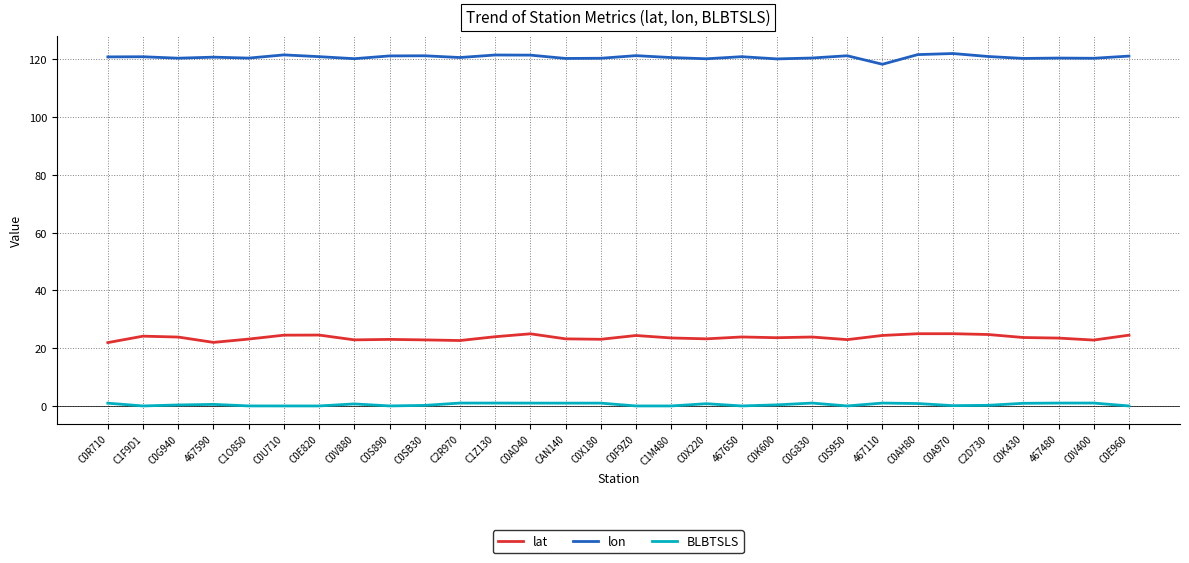

True or false: lat has a value of 23.2 at C0X220.

True